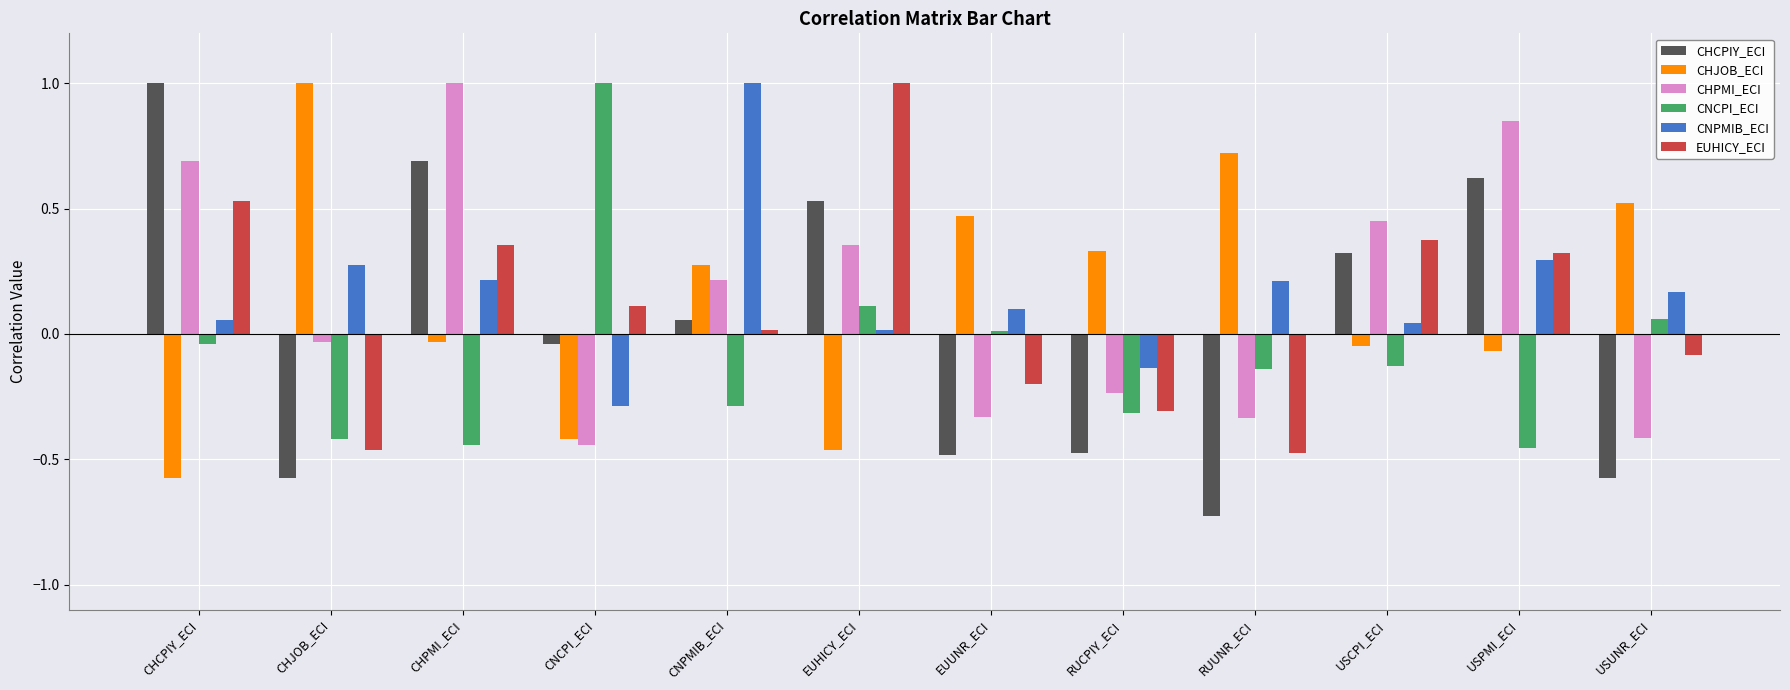

True or false: CHPMI_ECI has a value of -0.3 at RUUNR_ECI.

True